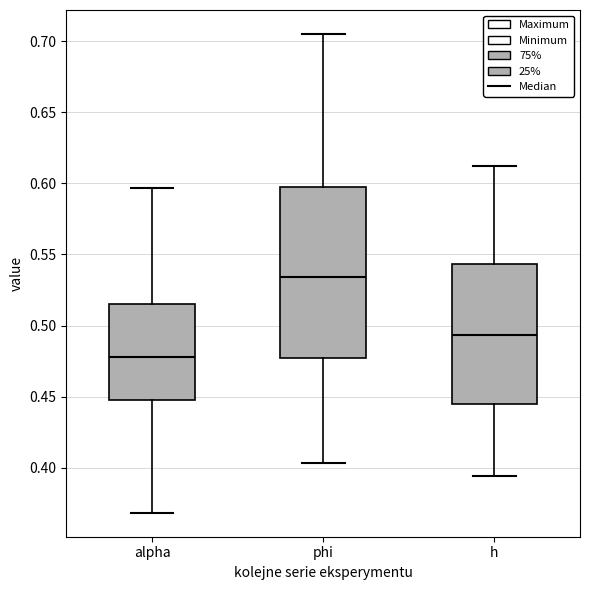

Where does the median line of the box for h sit on the y-axis? The values are not printed on the chart, so give them approximately, as read against the axis.

0.495